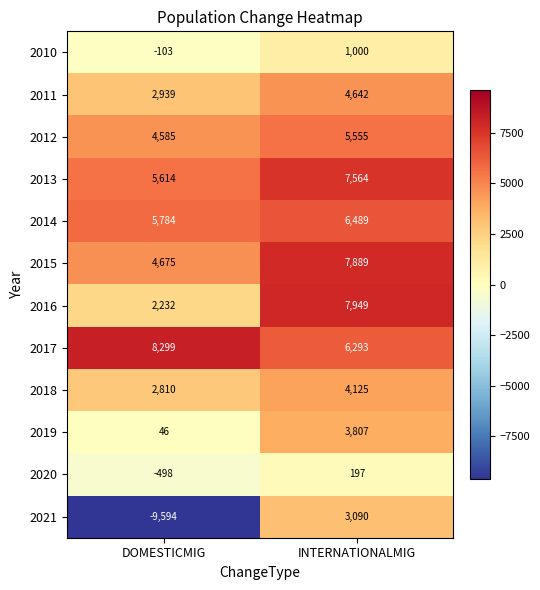

Reading right to left, extract all data points from this chart.

2010: 1000	-103
2011: 4642	2939
2012: 5555	4585
2013: 7564	5614
2014: 6489	5784
2015: 7889	4675
2016: 7949	2232
2017: 6293	8299
2018: 4125	2810
2019: 3807	46
2020: 197	-498
2021: 3090	-9594